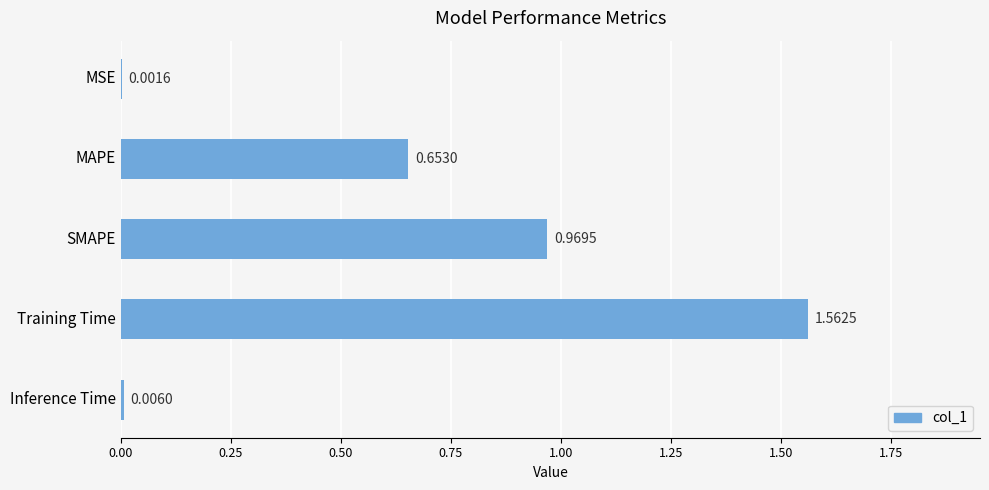

At which category does the chart reach its peak across all series?

Training Time